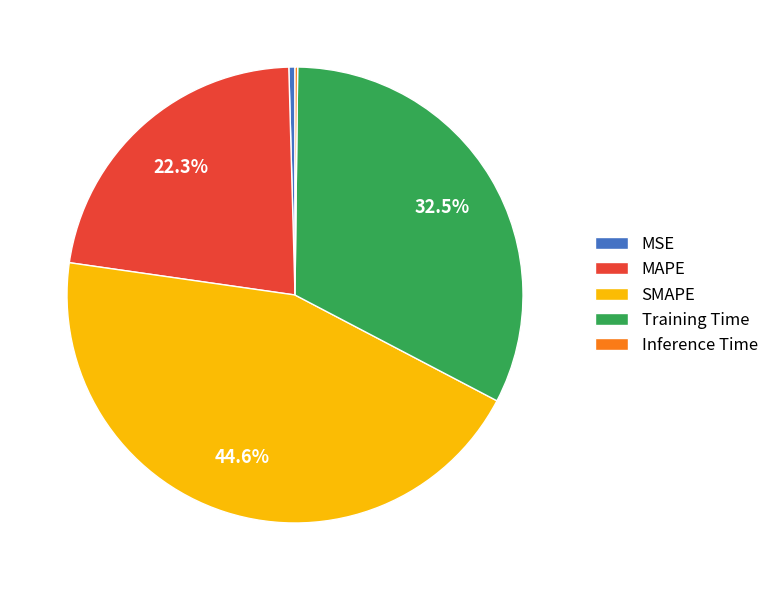

The SMAPE slice represents 45% of the pie. True or false?

True